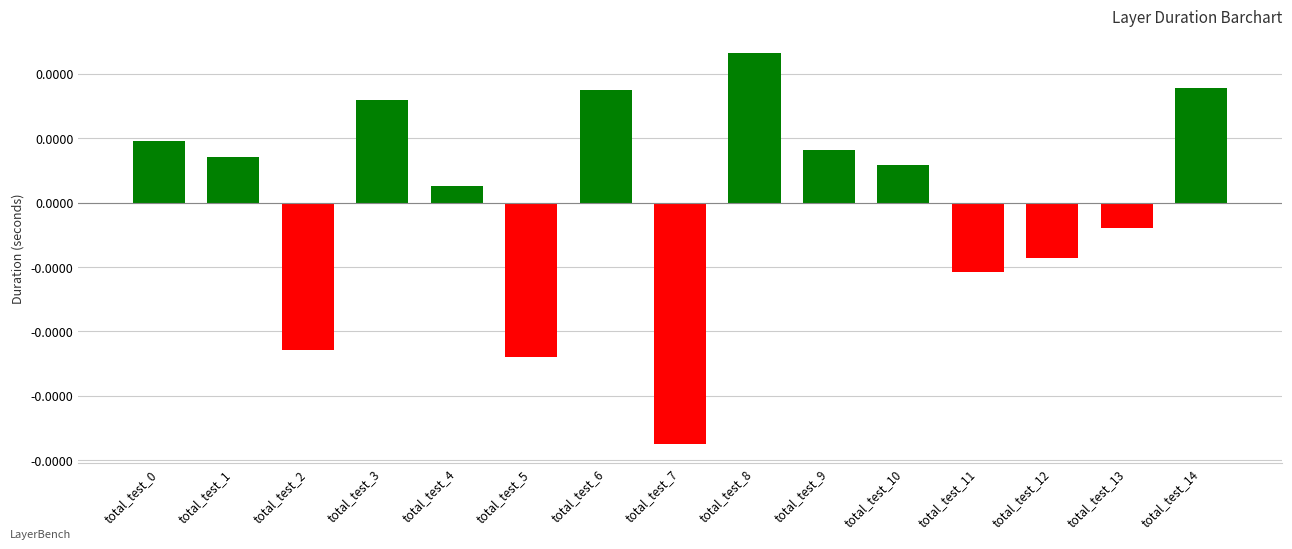

Is it true that the value at total_test_0 is 0.0?

False